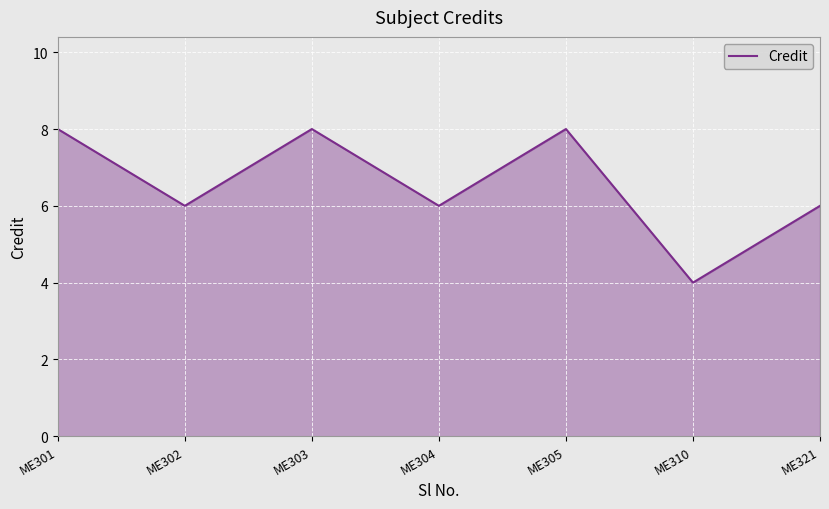

True or false: the data shows 3 at ME305.

False